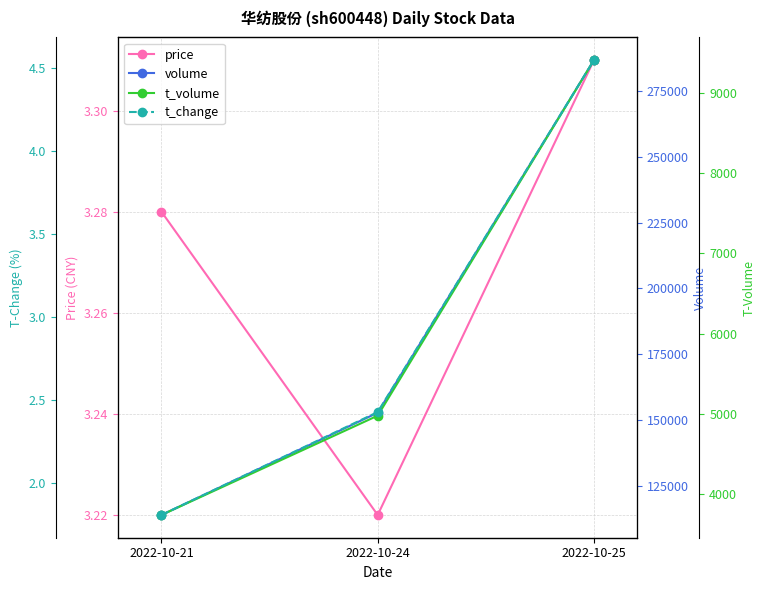

Reading right to left, transcribe all the data shown in this chart.

price: 2022-10-25=3.3	2022-10-24=3.2	2022-10-21=3.3
volume: 2022-10-25=286700.0	2022-10-24=152749.0	2022-10-21=113891.0
t_volume: 2022-10-25=9407.0	2022-10-24=4978.0	2022-10-21=3741.0
t_change: 2022-10-25=4.5	2022-10-24=2.4	2022-10-21=1.8